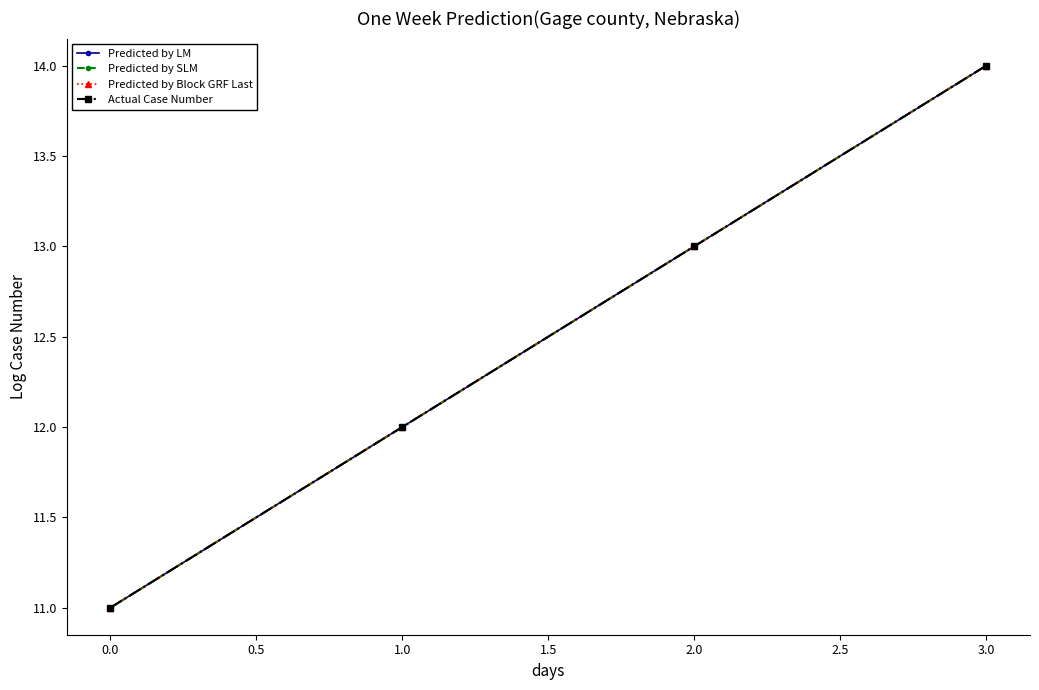

Reading left to right, transcribe all the data shown in this chart.

Predicted by LM: 11	12	13	14
Predicted by SLM: 11	12	13	14
Predicted by Block GRF Last: 11	12	13	14
Actual Case Number: 11	12	13	14